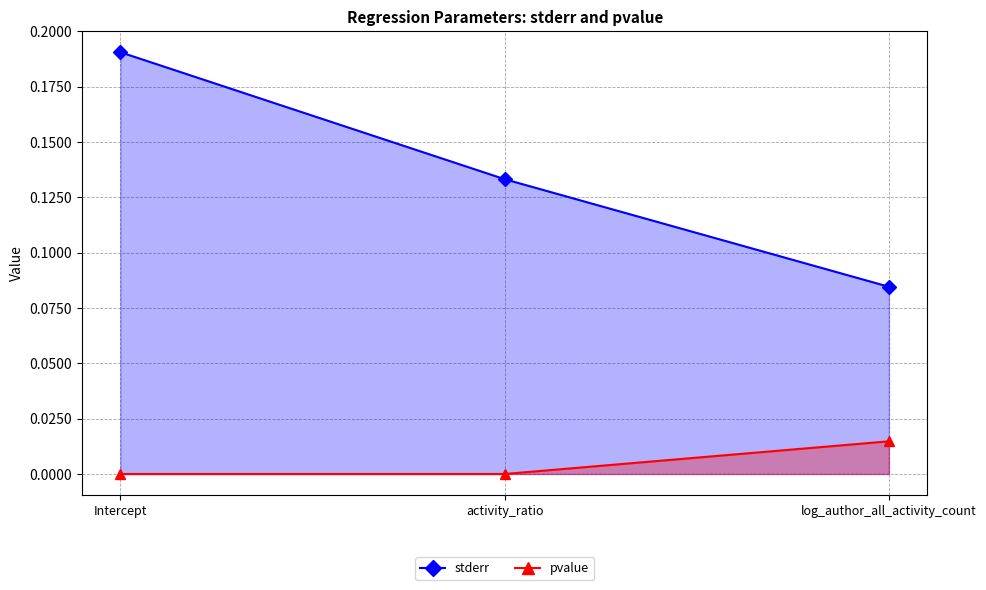

What is the approximate value of stderr at log_author_all_activity_count?

0.1